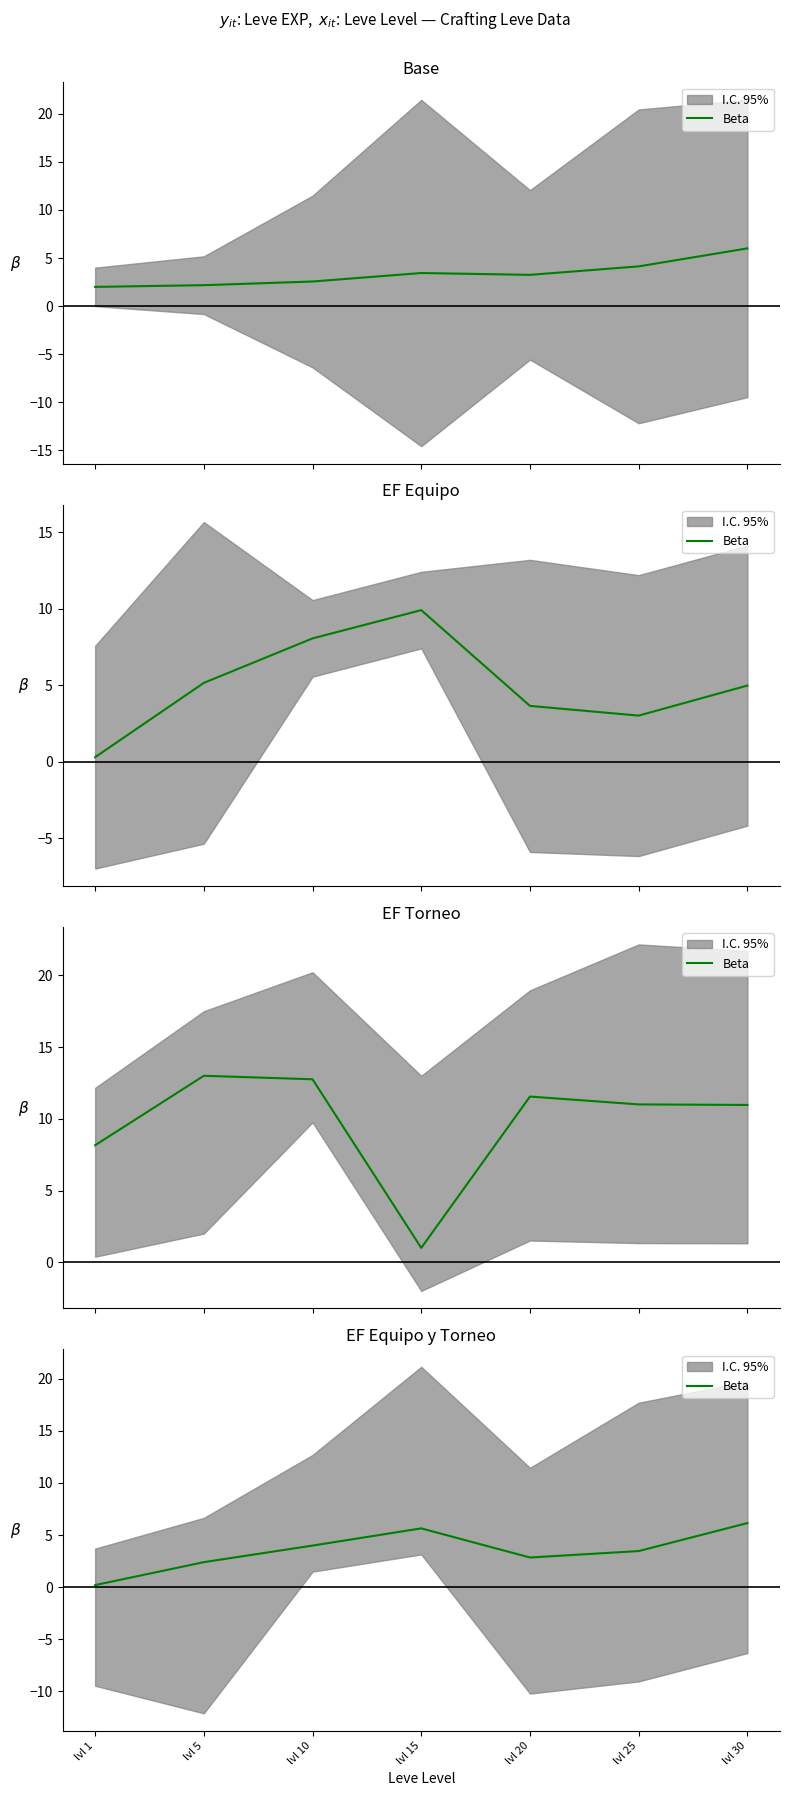

How many data points does each series have?

7